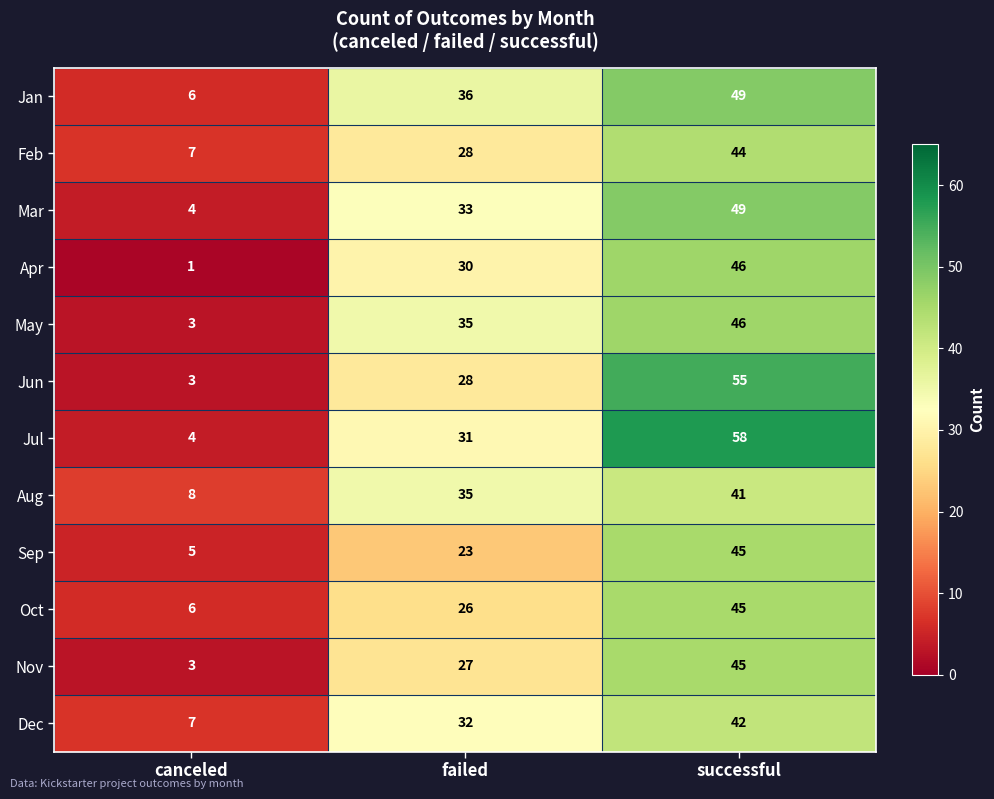

The May series shows 5 at canceled. True or false?

False